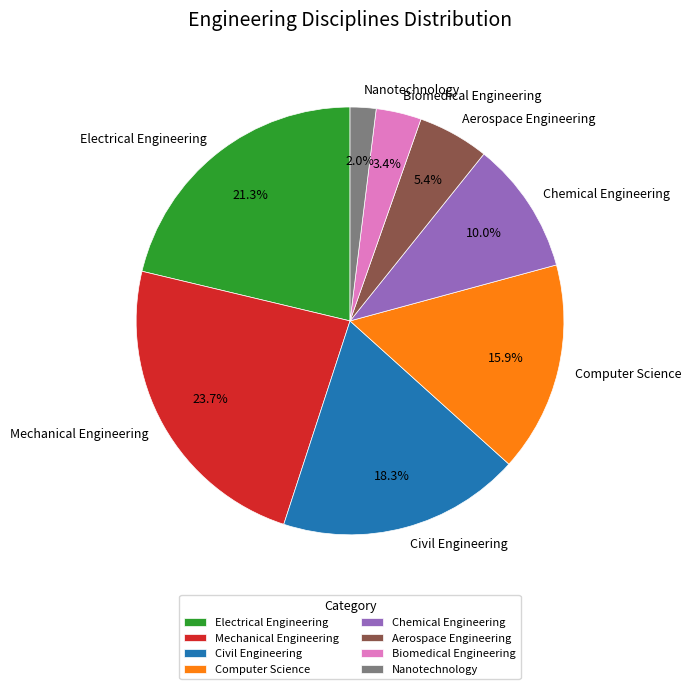

What is the ratio of the value at Electrical Engineering to the value at Civil Engineering?

1.2